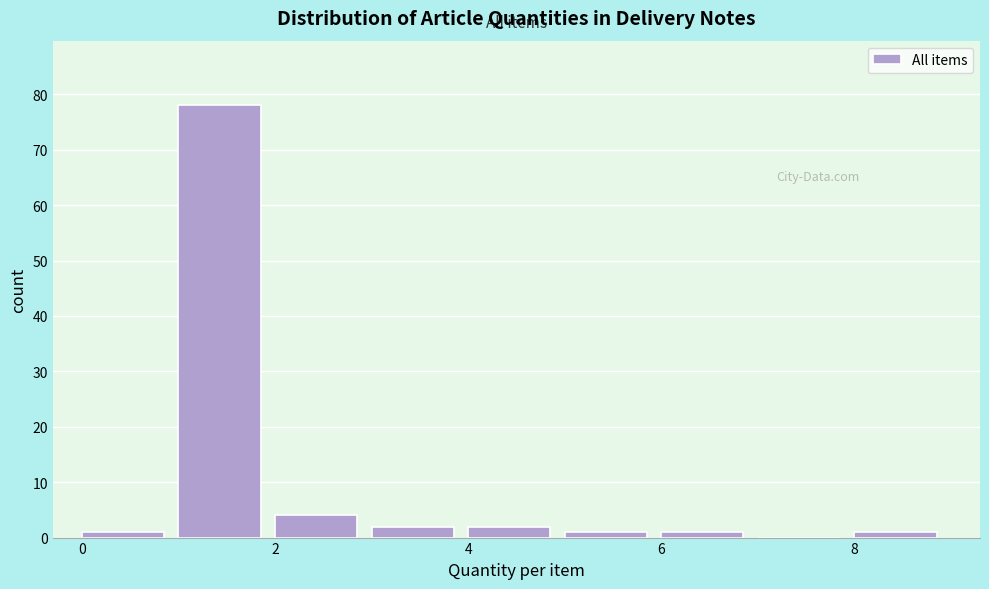

Reading left to right, list every bar in this chart as the range it spans on the x-axis followed by its height. The values are not printed on the chart, so give them approximately, as read against the axis.

0 to 1: 1
1 to 2: 78
2 to 3: 4
3 to 4: 2
4 to 5: 2
5 to 6: 1
6 to 7: 1
7 to 8: 0
8 to 9: 1